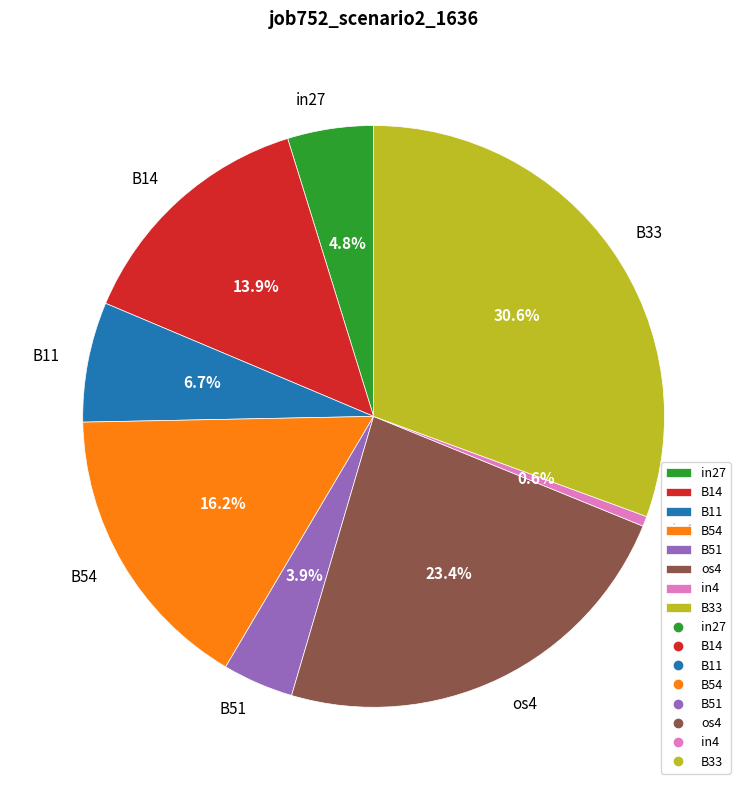

True or false: B11 accounts for 7% of the total.

True